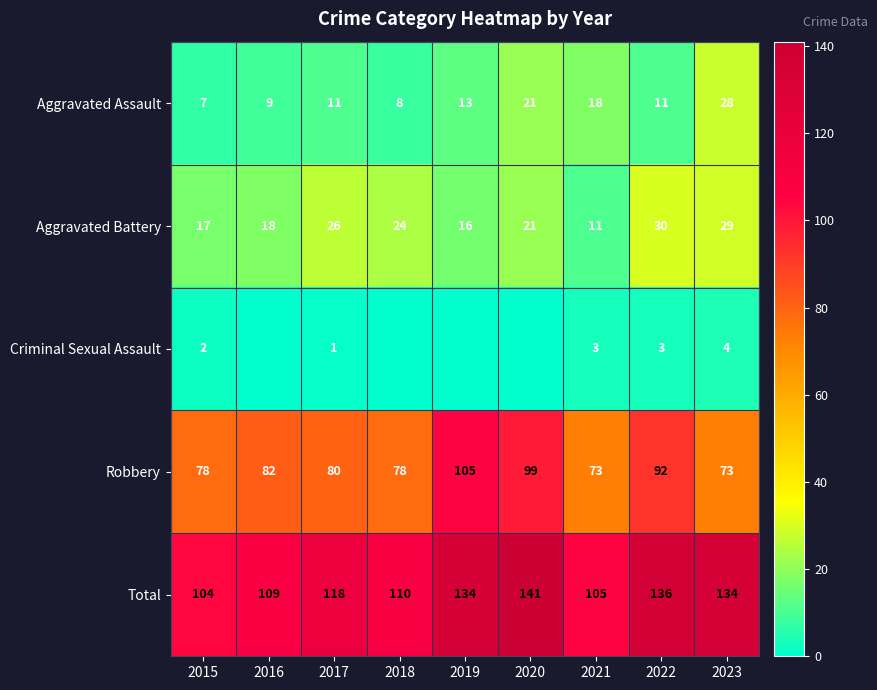

Between 2023 and 2016, which is larger?

2023